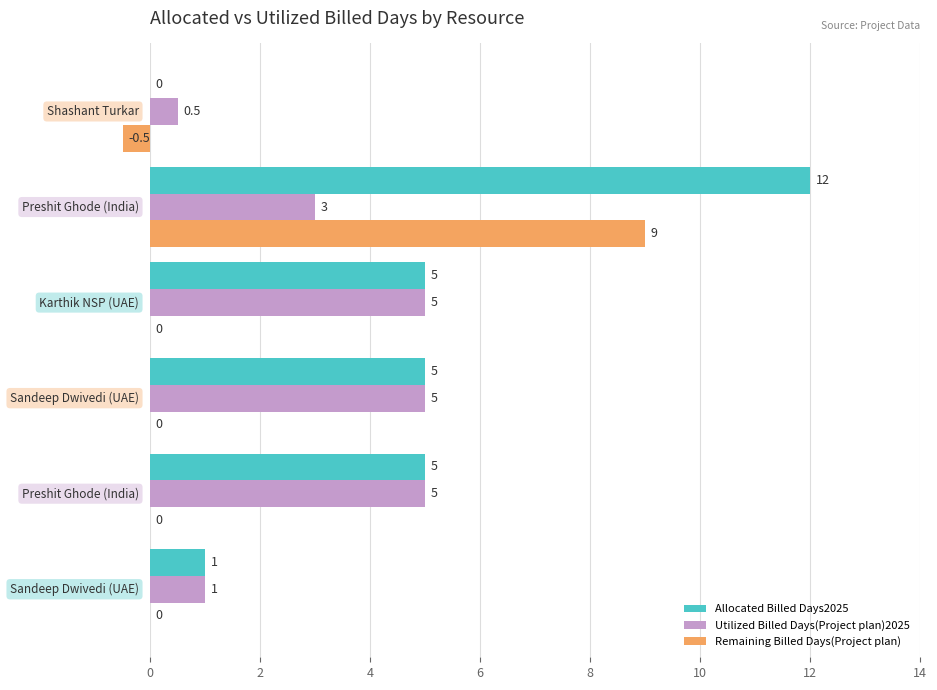

How many Utilized Billed Days(Project plan)2025 values are between 1 and 5?

5